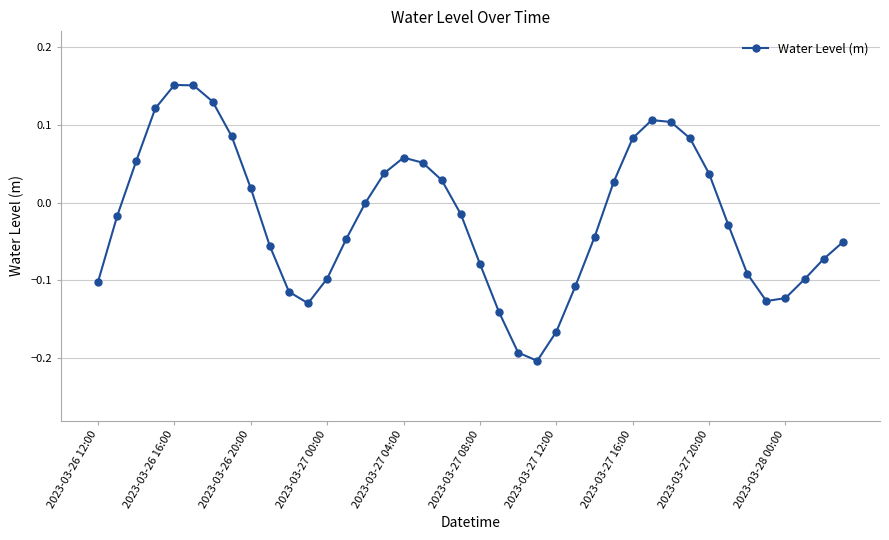

True or false: the data has more than 2 interior local peaks.

True